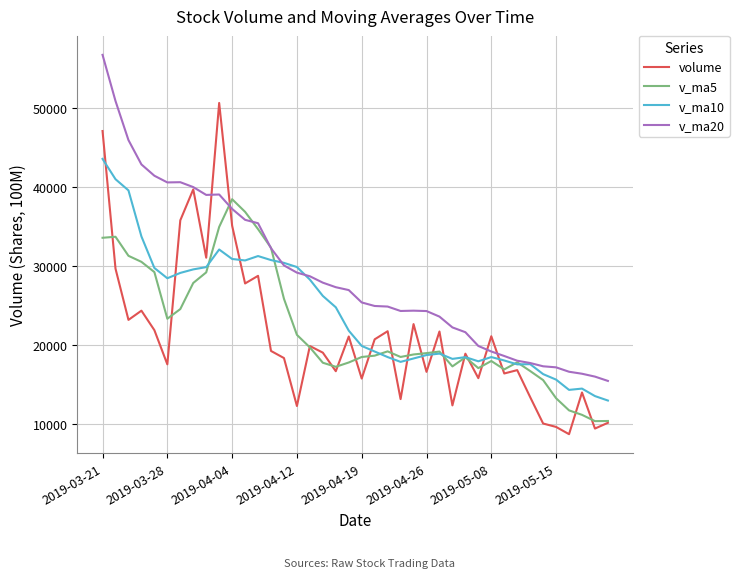

Which series has the largest total across all categories?

v_ma20